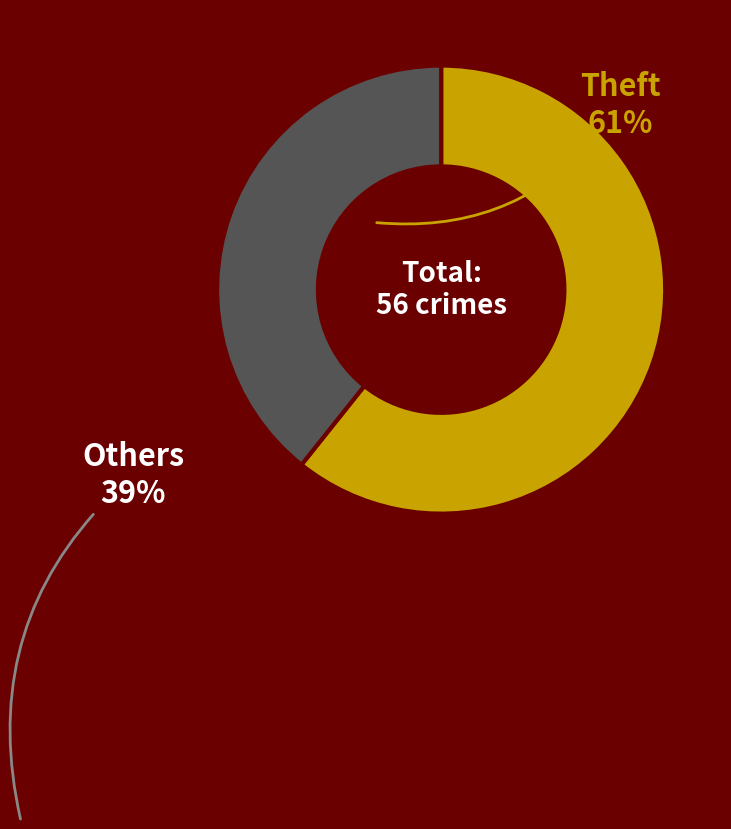

Is Theft the majority of the pie?

Yes